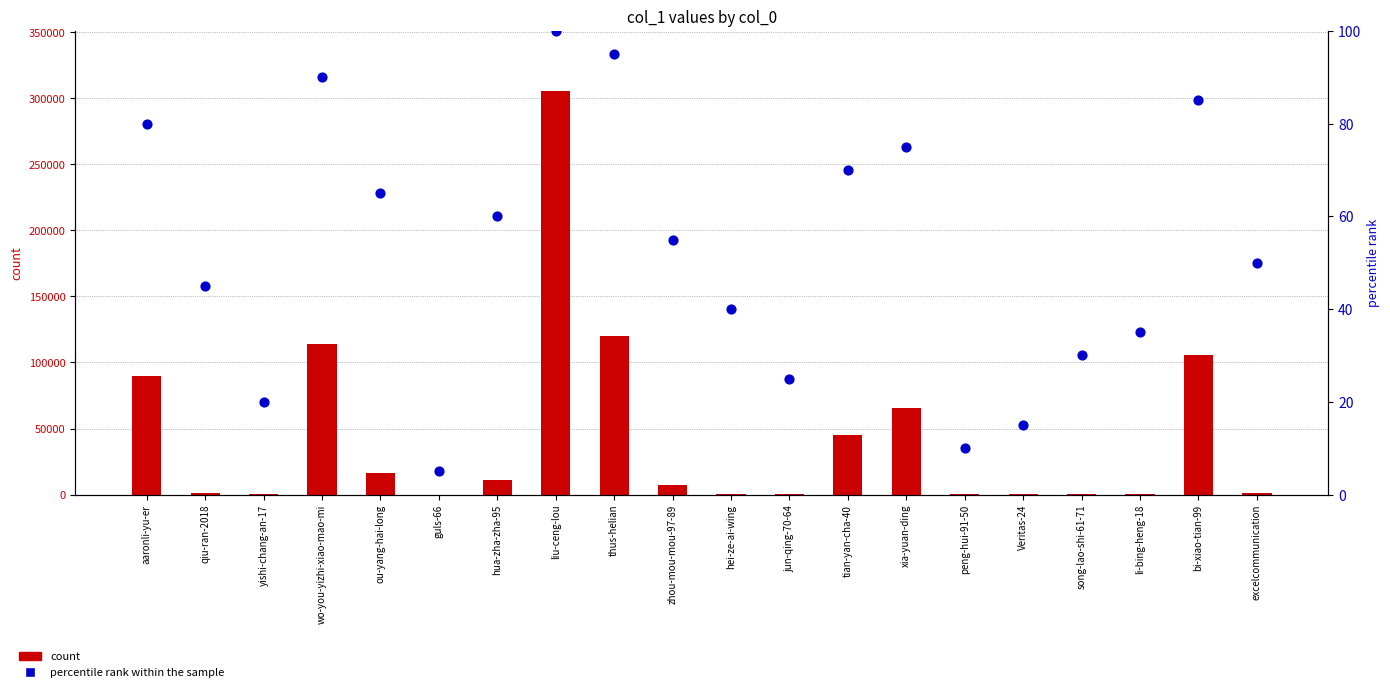

What are all the series names shown in the legend?

count, percentile rank within the sample